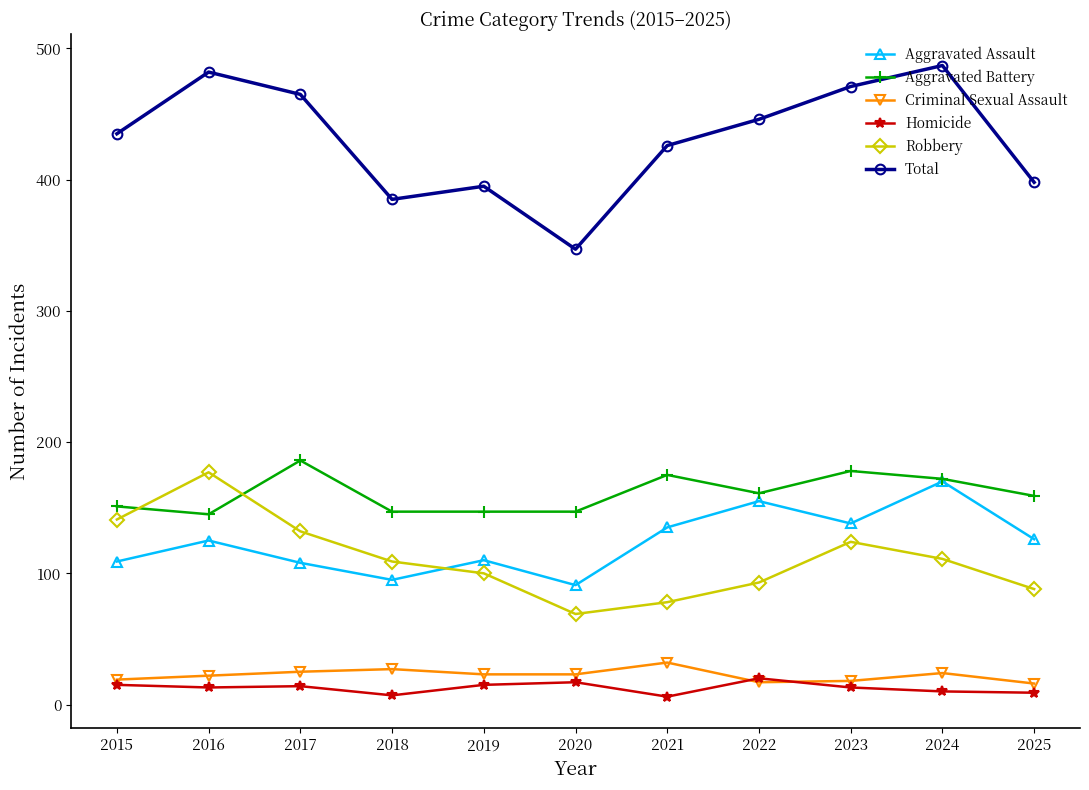

True or false: Aggravated Battery and Total intersect in this chart.

False